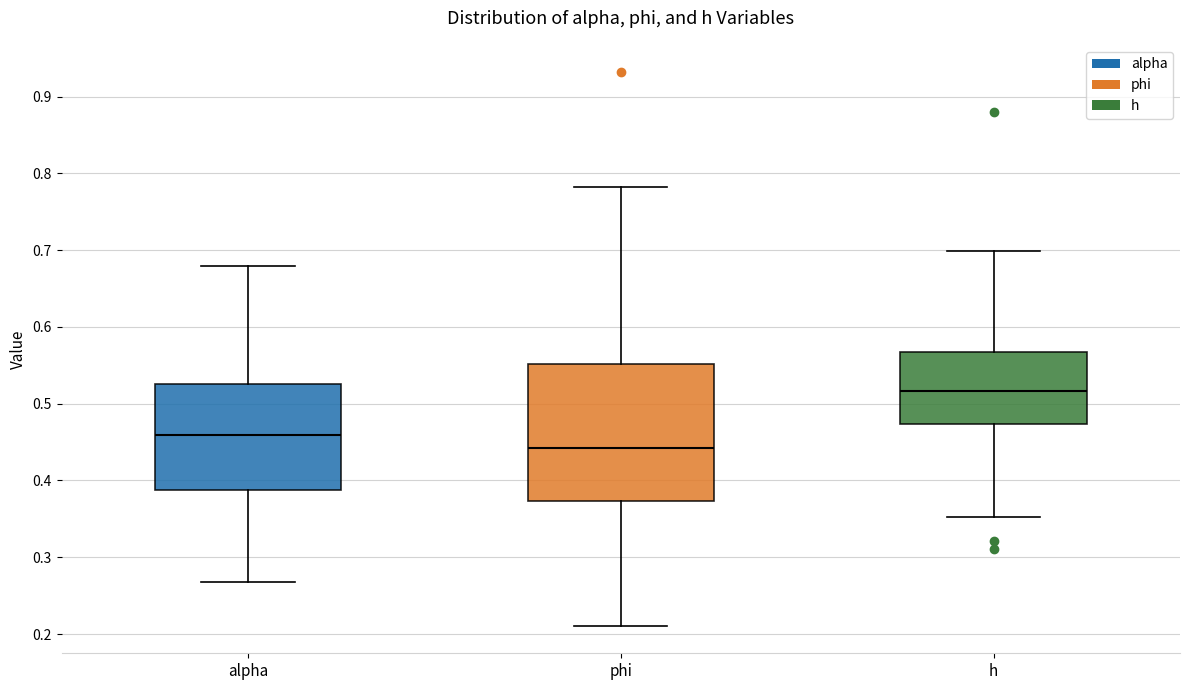

Where is the upper edge of the box for phi on the y-axis? The values are not printed on the chart, so give them approximately, as read against the axis.

0.55